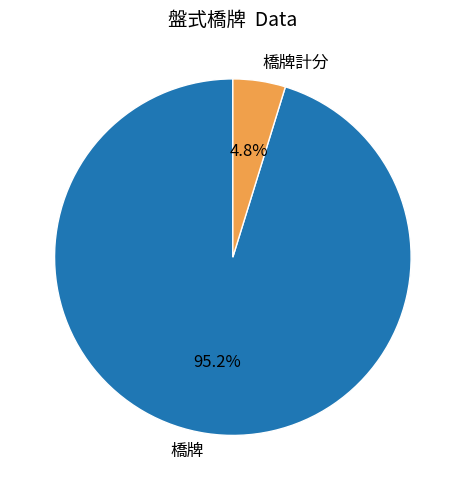

Which has a higher value, 橋牌 or 橋牌計分?

橋牌